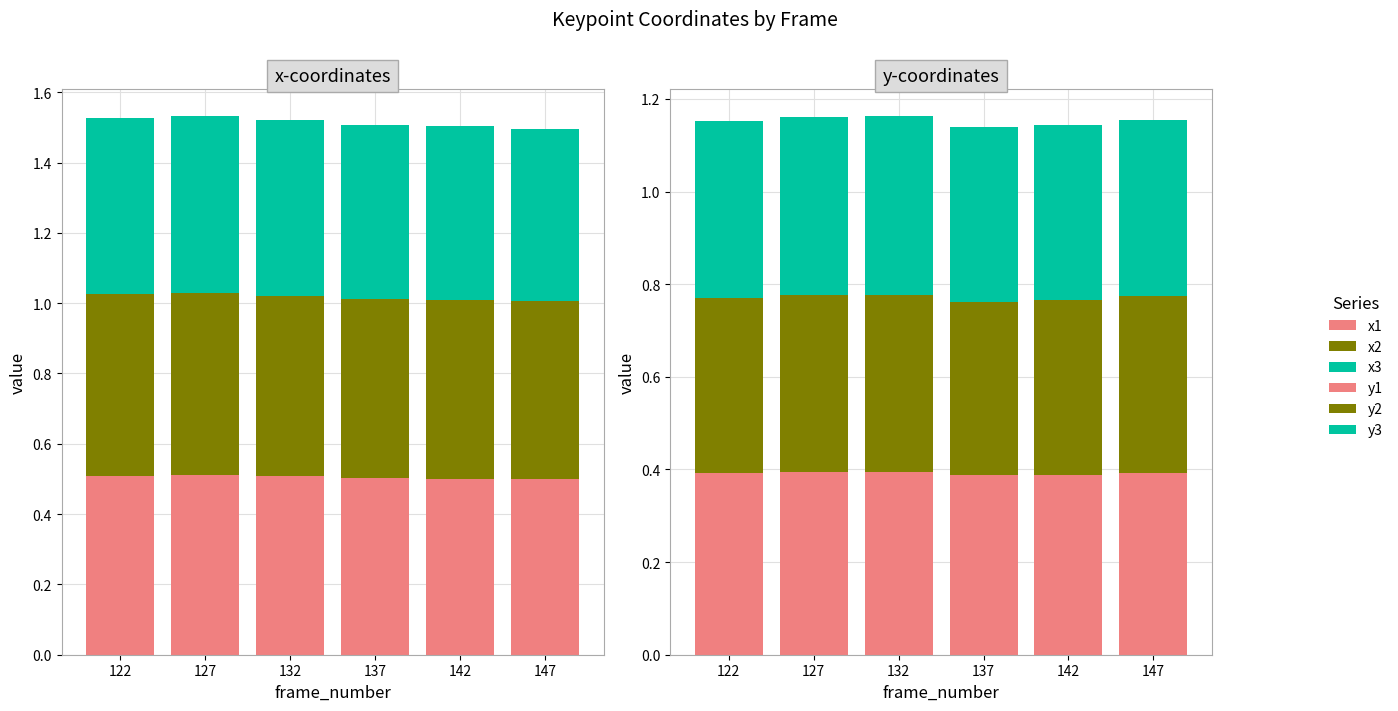

What is the total value across all series at 122?

2.7